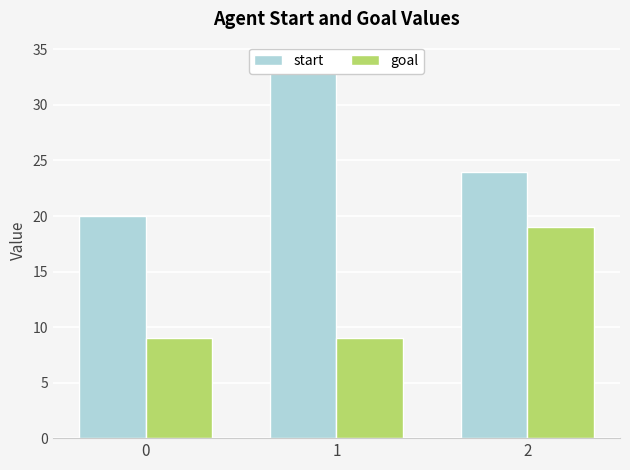

What is the value of the start bar at the 3rd from the left?

24